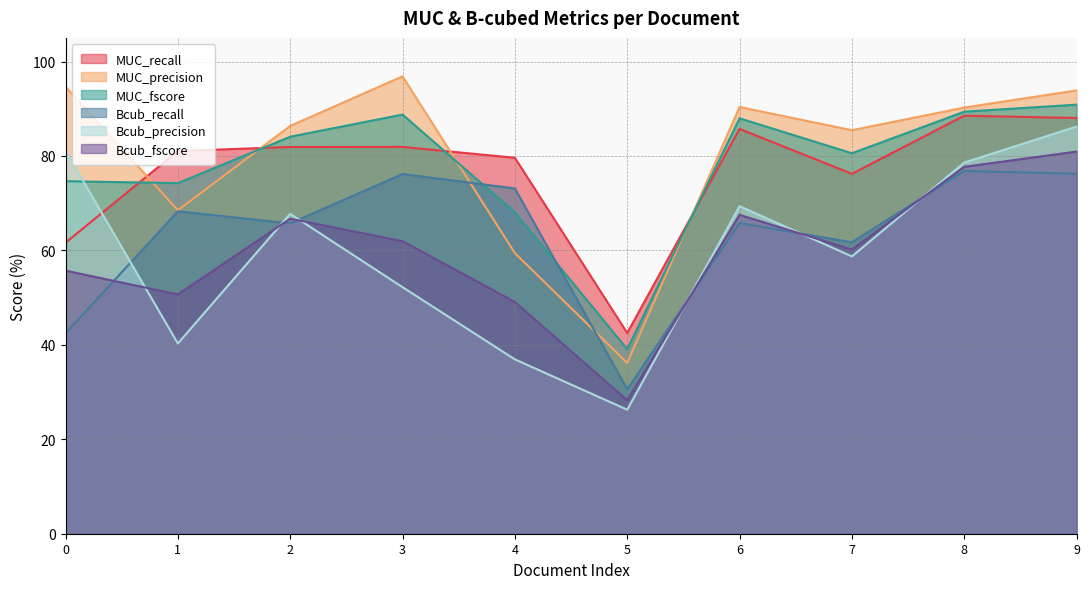

True or false: MUC_fscore has a value of 41.8 at 8.

False